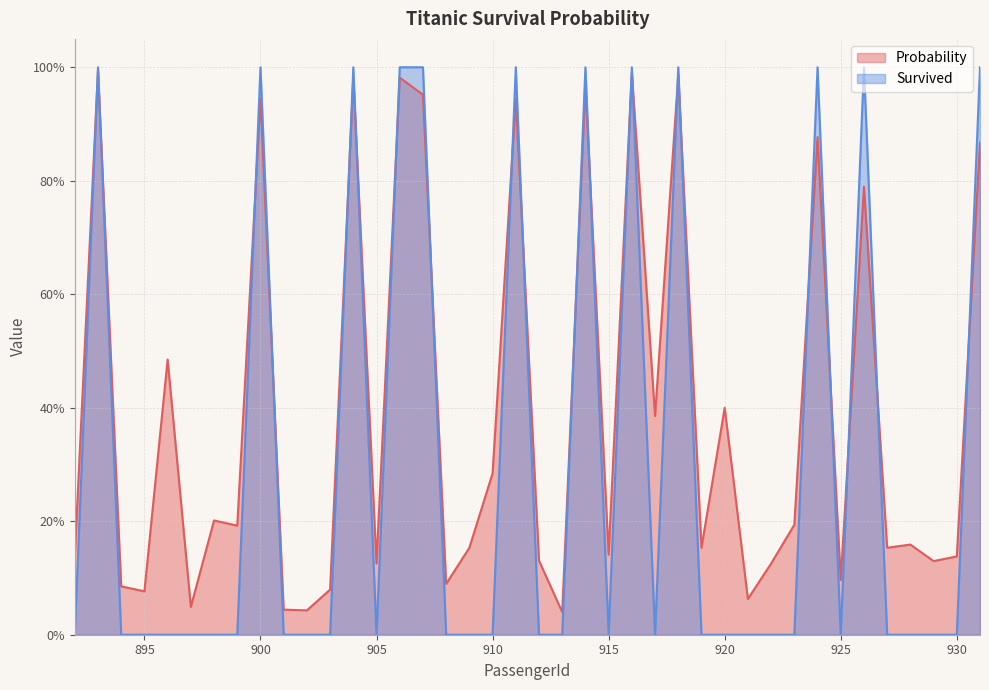

List the series in order of their peak value, lowest first.

Probability, Survived